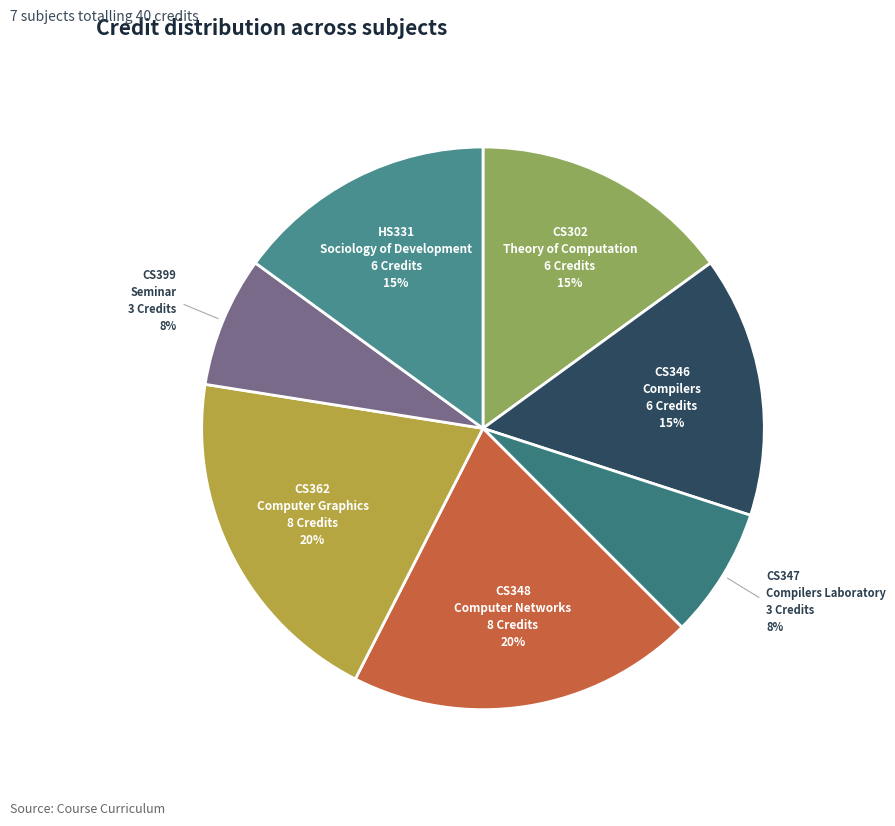

The CS347 Compilers Laboratory slice represents 8% of the pie. True or false?

True